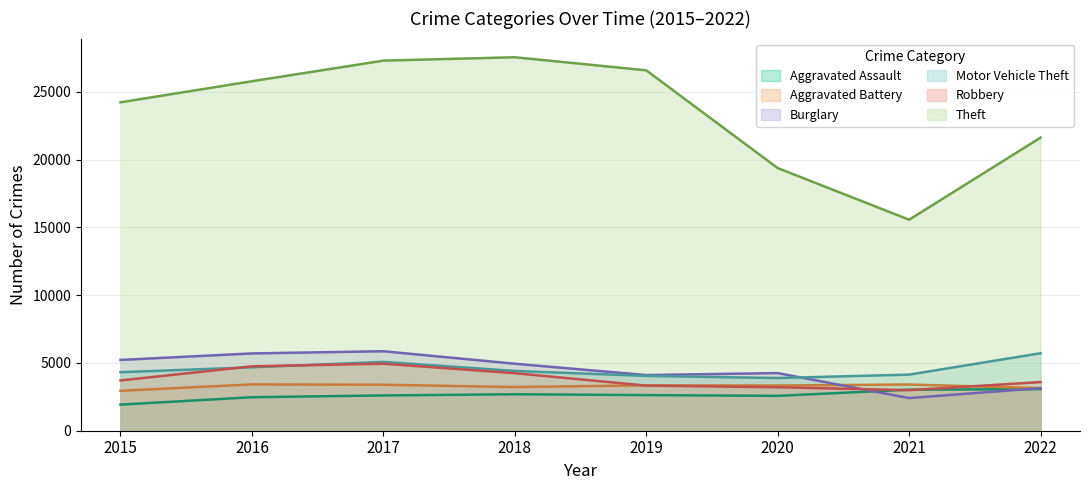

At 2022, list the series in order from largest to smallest.

Theft, Motor Vehicle Theft, Robbery, Burglary, Aggravated Battery, Aggravated Assault